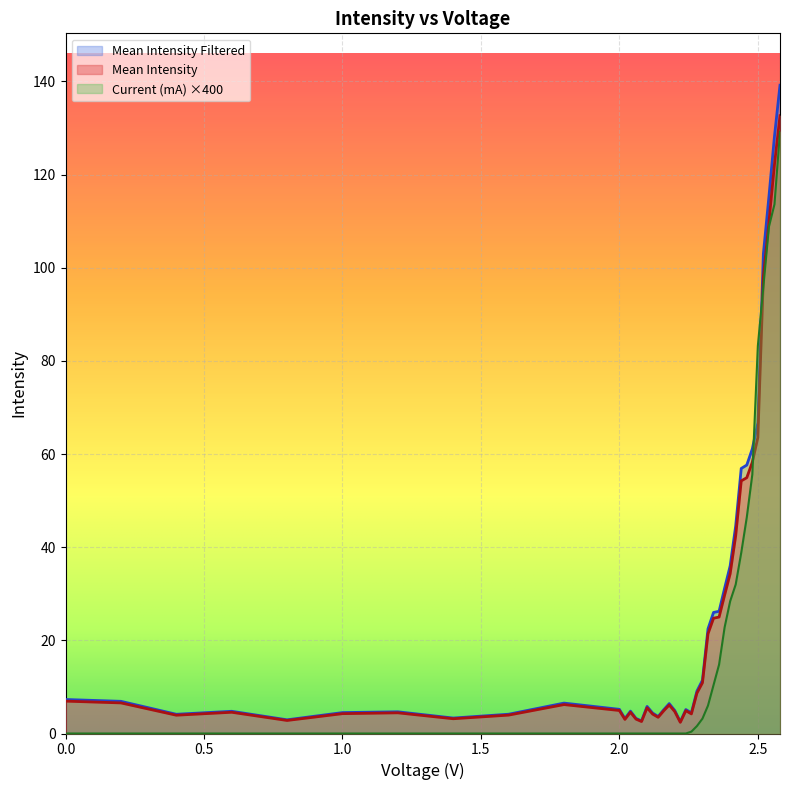

What position from the left is 0.8?

5